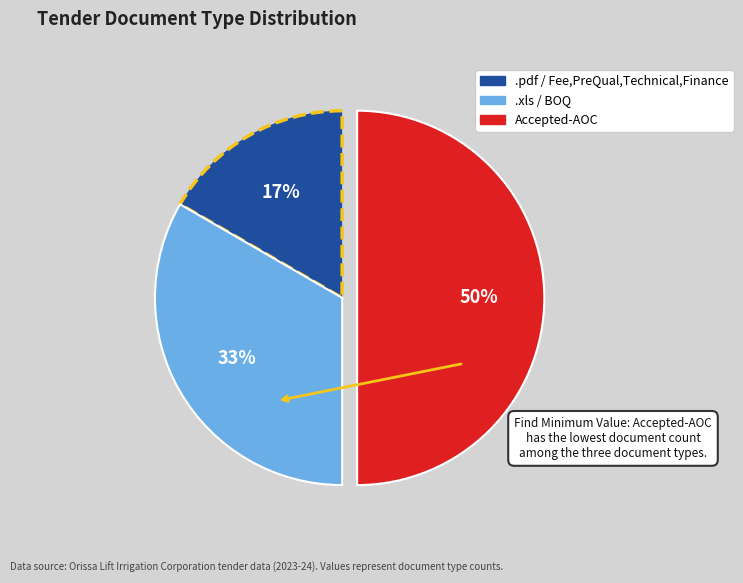

Which has a higher value, .pdf / Fee,PreQual,Technical,Finance or .xls / BOQ?

.xls / BOQ